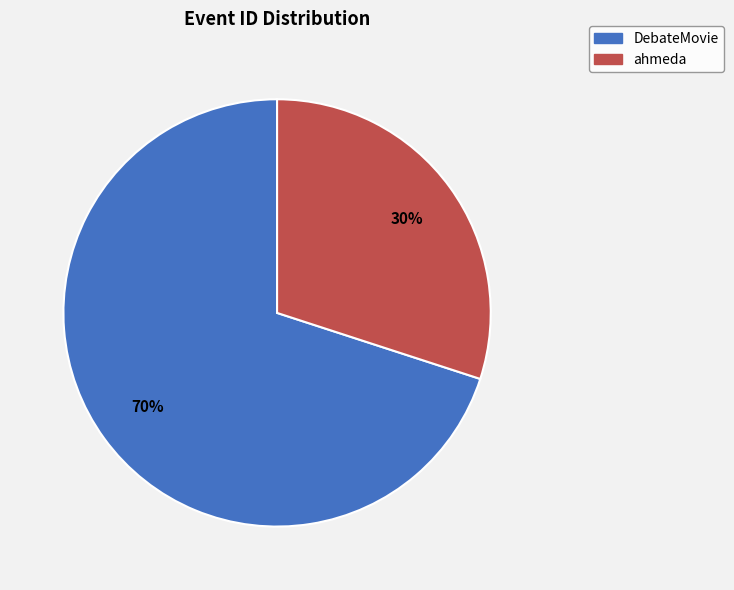

Which slice is the largest?

DebateMovie